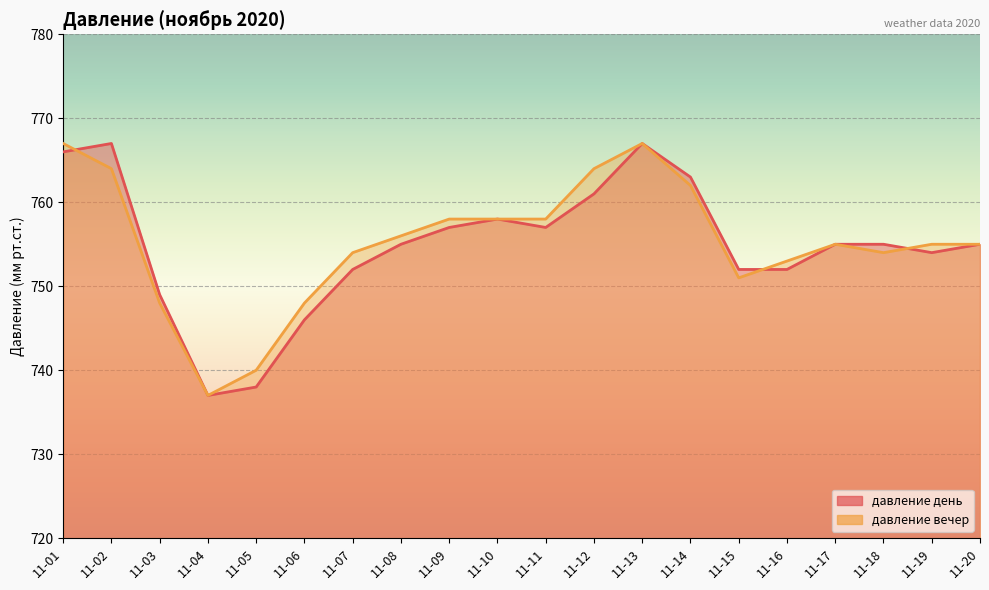

The value of давление день at 11-02 is 526. True or false?

False